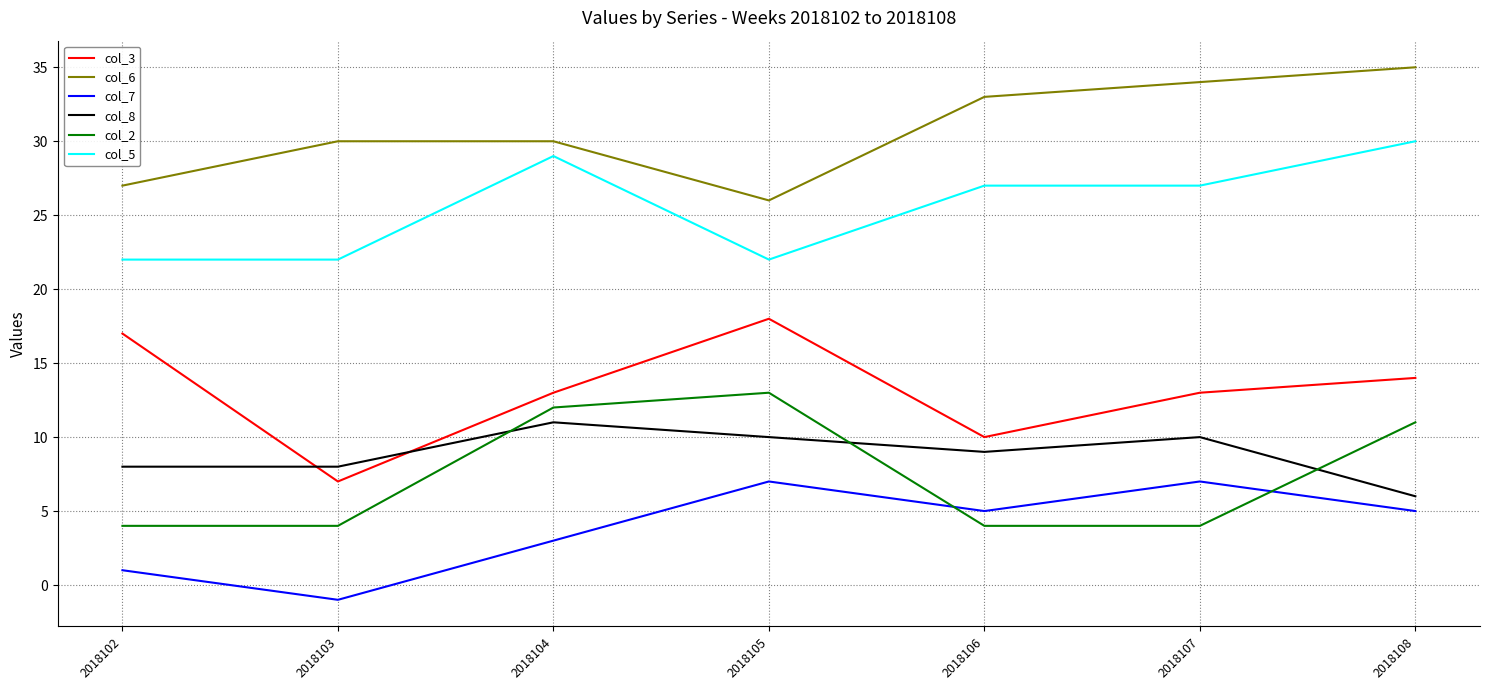

Rank the series at 2018103 from lowest to highest value.

col_7, col_2, col_3, col_8, col_5, col_6